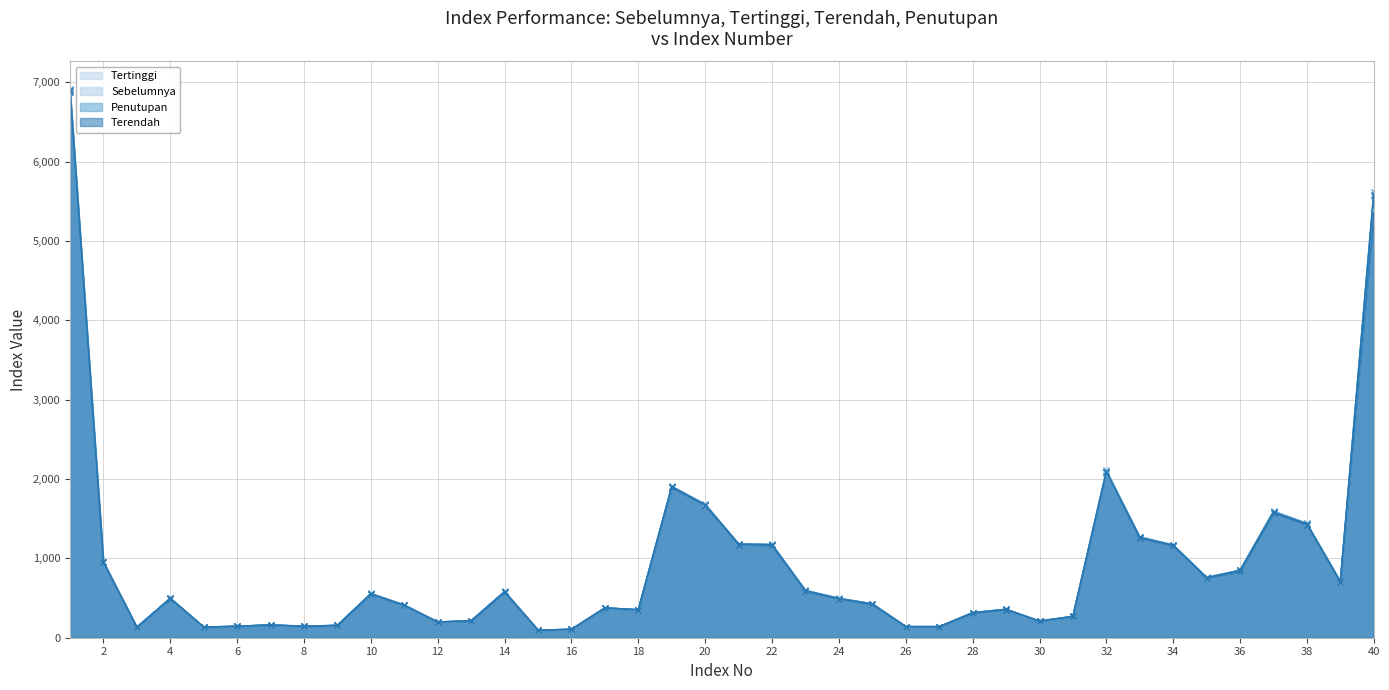

Is it true that Penutupan equals 1260.2 at 2?

False